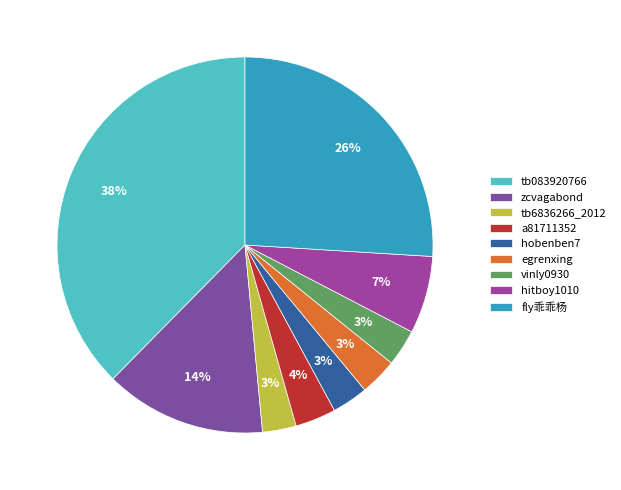

The vinly0930 slice represents 3% of the pie. True or false?

True